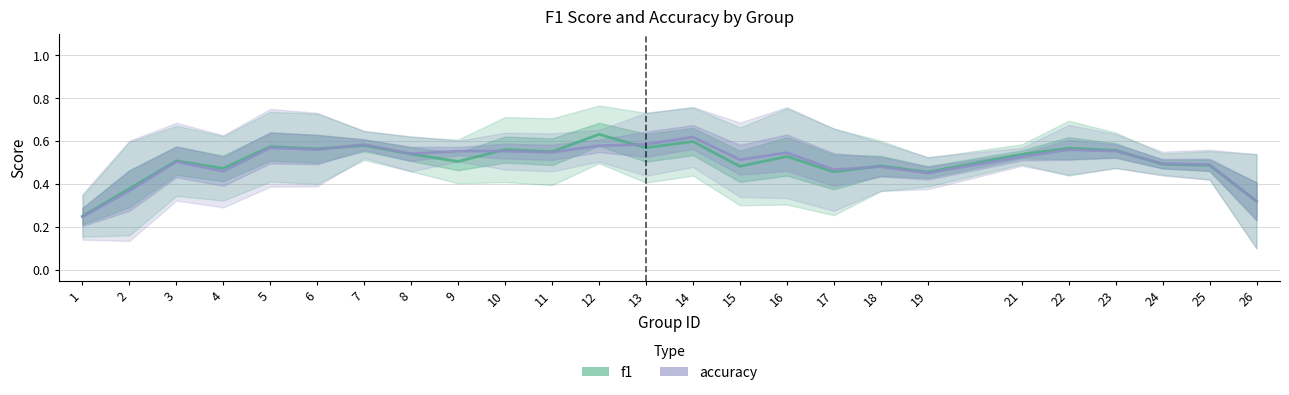

At which label is accuracy closest to 0?

1